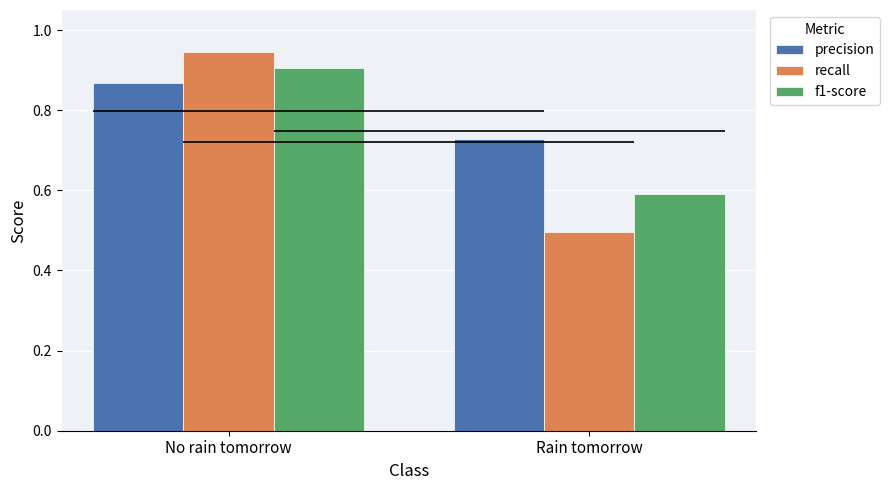

The value of precision at No rain tomorrow is 0.9. True or false?

True